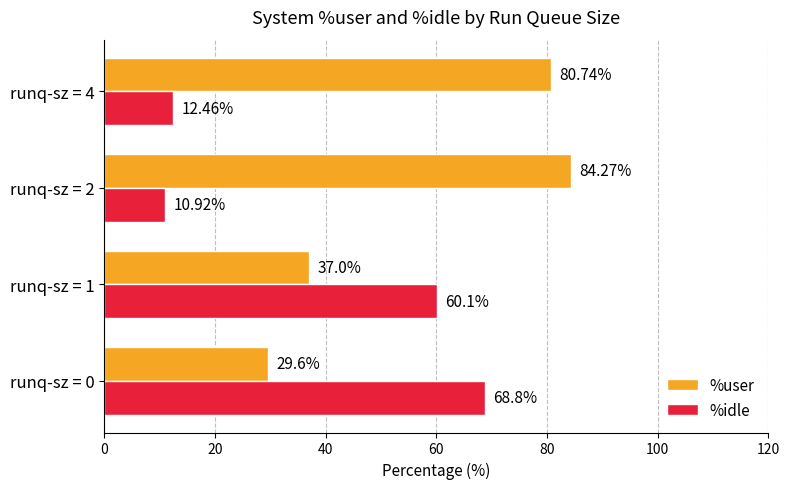

Which series has the largest range (max minus min)?

%idle